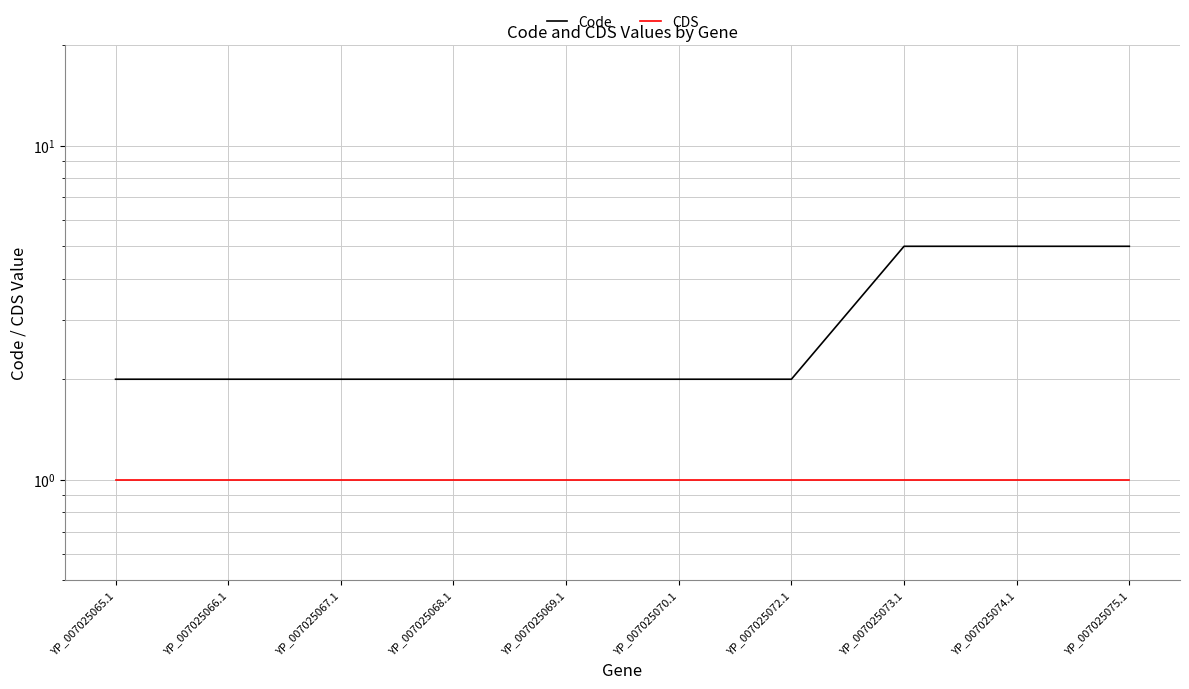

What are all the series names shown in the legend?

Code, CDS